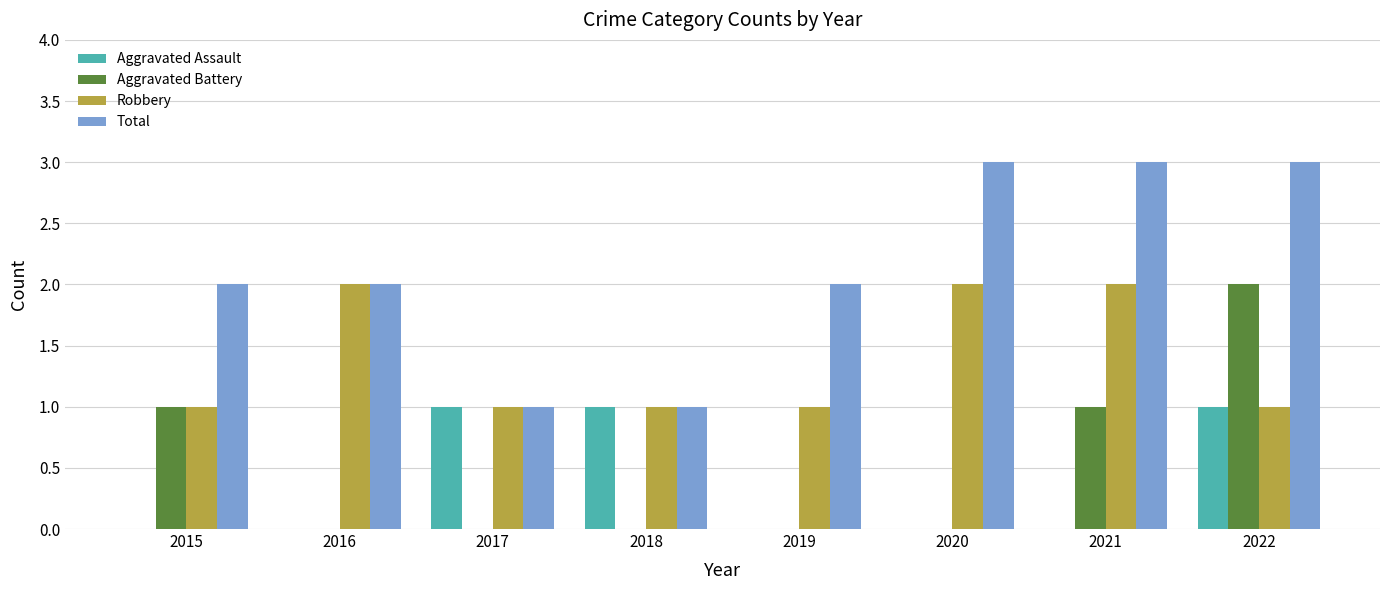

How many groups of bars are there?

8